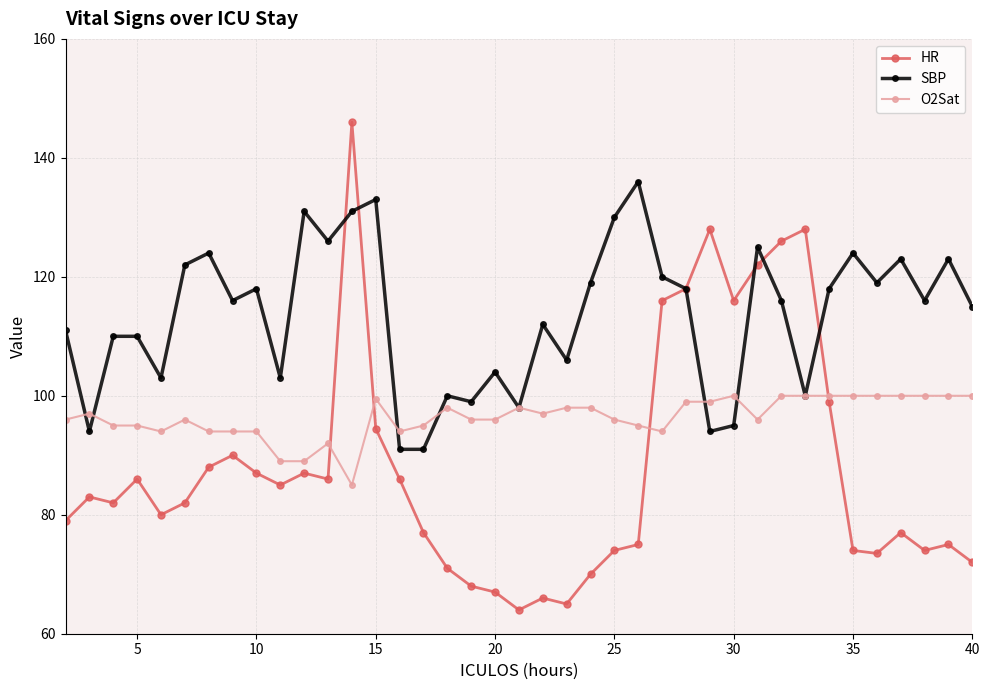

What is the difference between the second highest and second lowest values in the HR series?

63.0